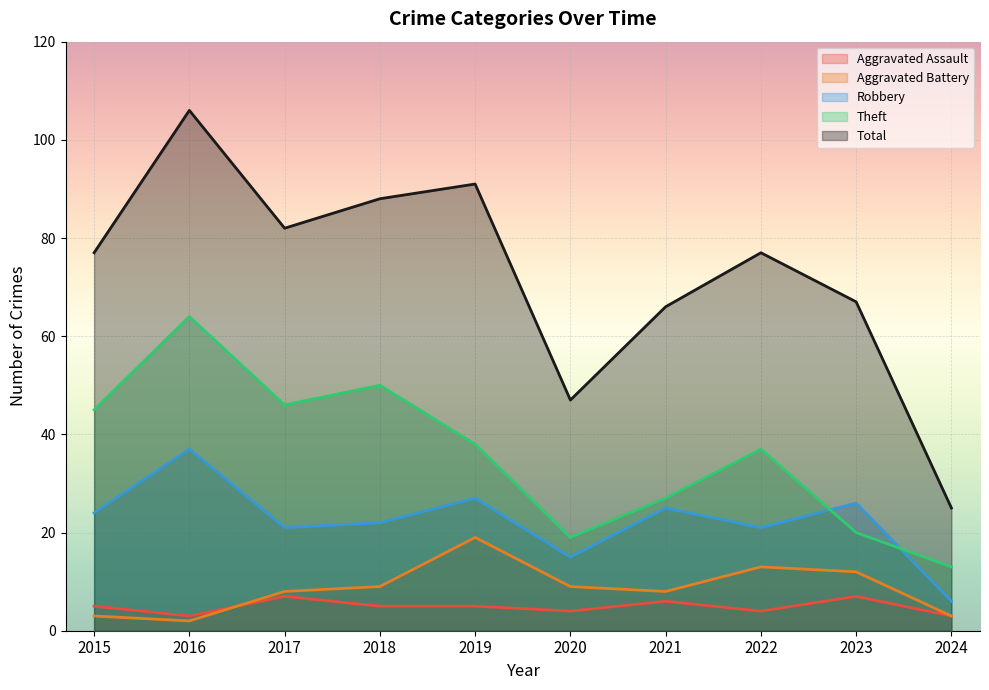

True or false: Theft has a value of 27 at 2021.

True